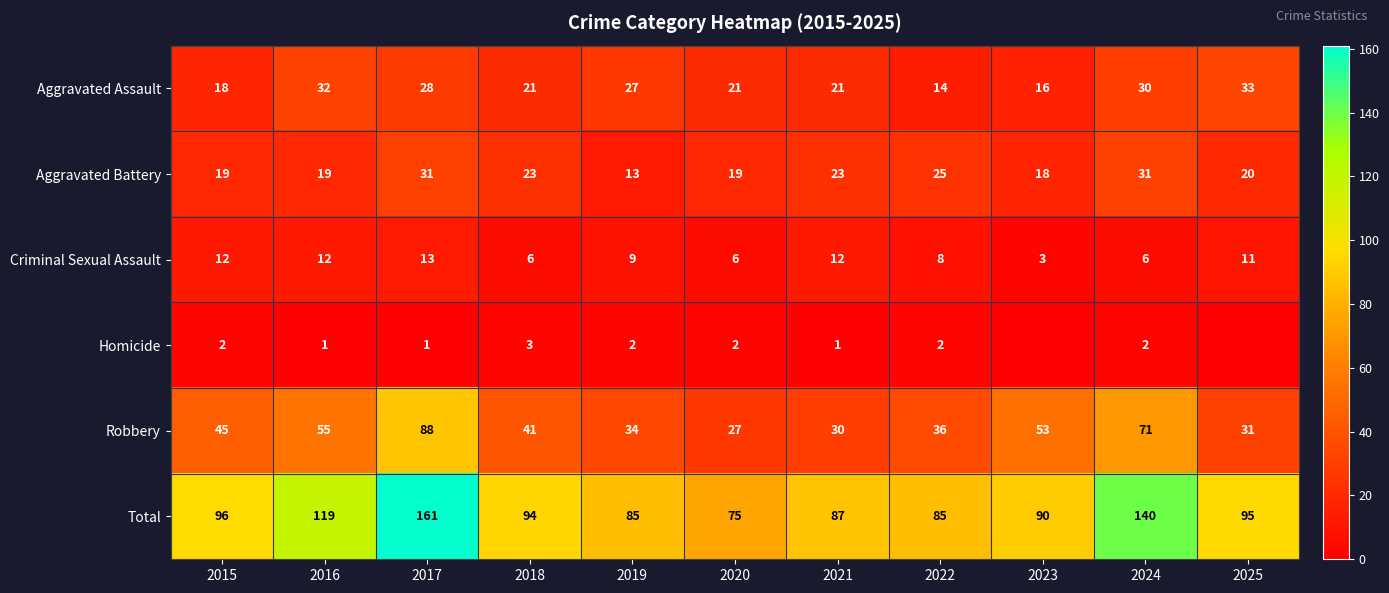

What is the minimum value for Criminal Sexual Assault?

3